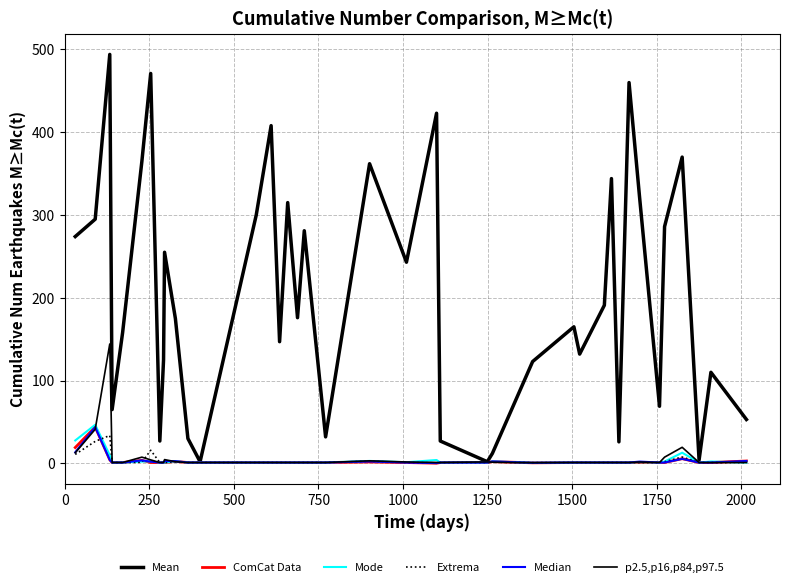

At how many categories does at least one series exceed 454?

3